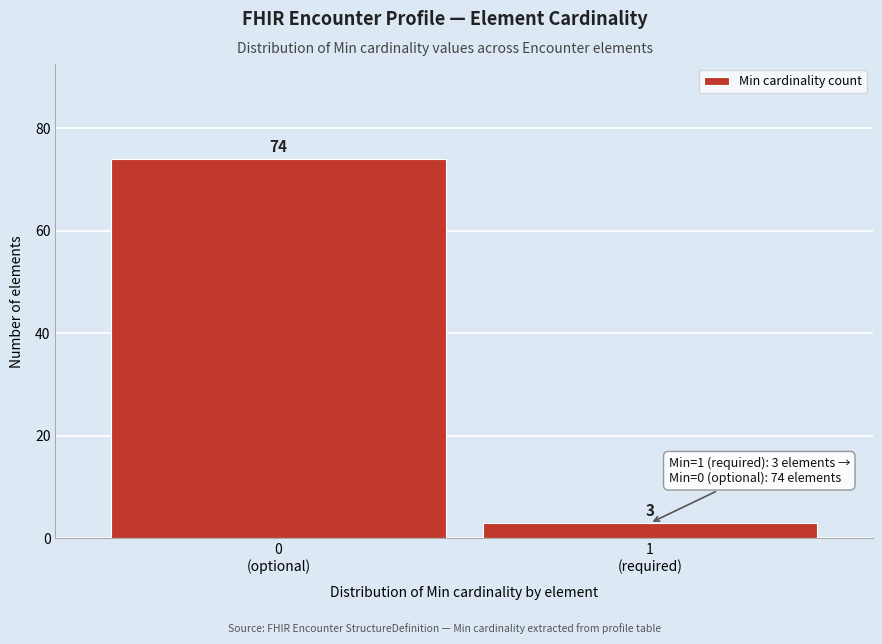

Reading left to right, extract all data points from this chart.

74	3